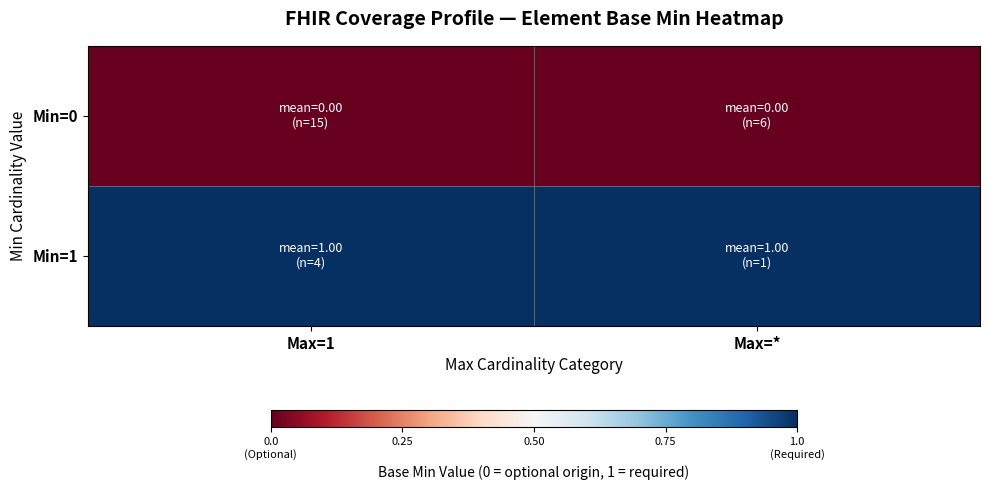

How many series are shown in this chart?

2